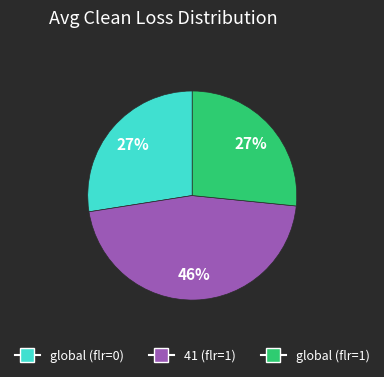

To the nearest percent, what portion does global (flr=1) represent?

27%